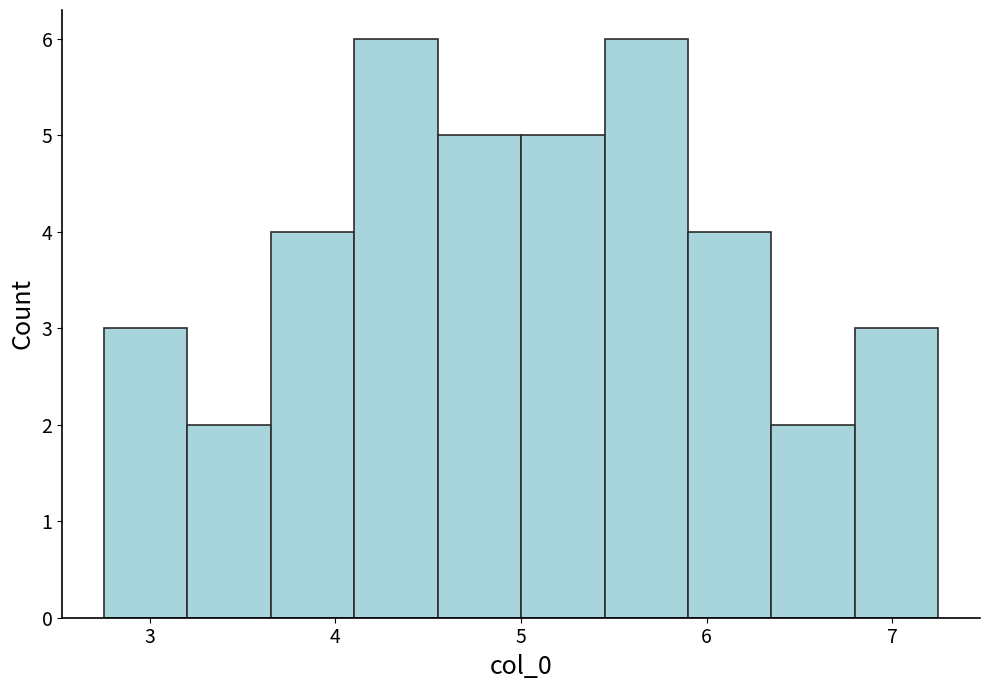

Reading left to right, transcribe this chart: for each bar, give the range it covers on the x-axis and its height. Neither the bar edges nor the heights are printed on the chart, so give them approximately, as read against the axes.

2.8 to 3.2: 3
3.2 to 3.7: 2
3.7 to 4.1: 4
4.1 to 4.6: 6
4.6 to 5.0: 5
5.0 to 5.4: 5
5.4 to 5.9: 6
5.9 to 6.3: 4
6.3 to 6.8: 2
6.8 to 7.2: 3